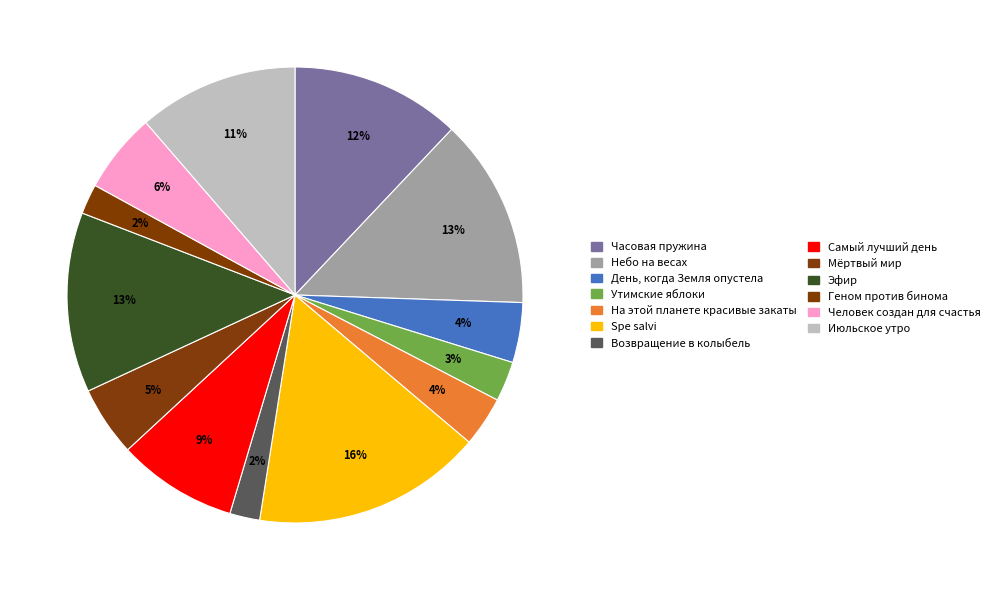

True or false: Мёртвый мир accounts for 5% of the total.

True